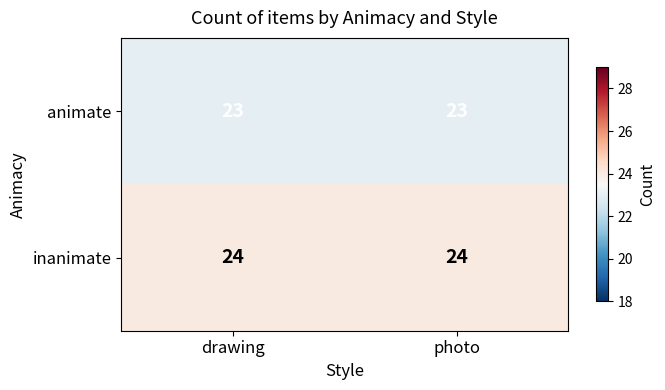

What is the sum of the animate values at drawing and photo?

46